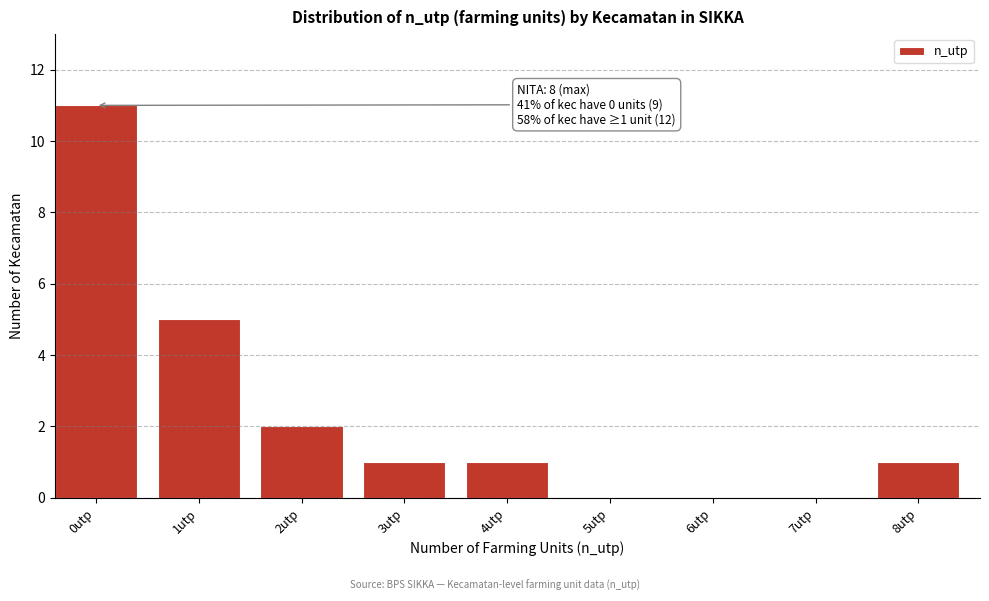

Reading left to right, list all the values displayed in this chart.

0utp=11	1utp=5	2utp=2	3utp=1	4utp=1	5utp=0	6utp=0	7utp=0	8utp=1